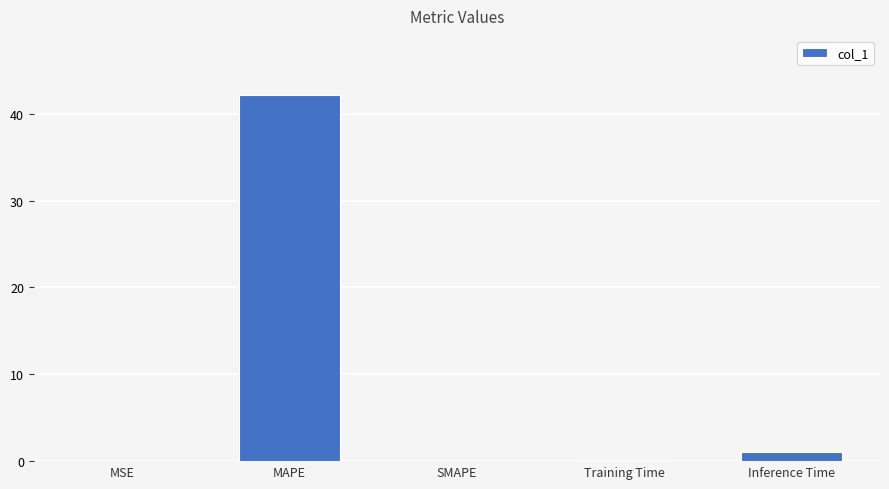

Are the bars horizontal?

No